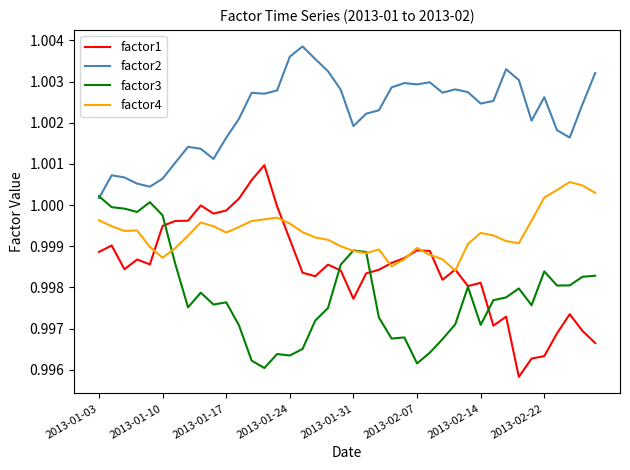

True or false: factor4 and factor2 cross at least once.

False